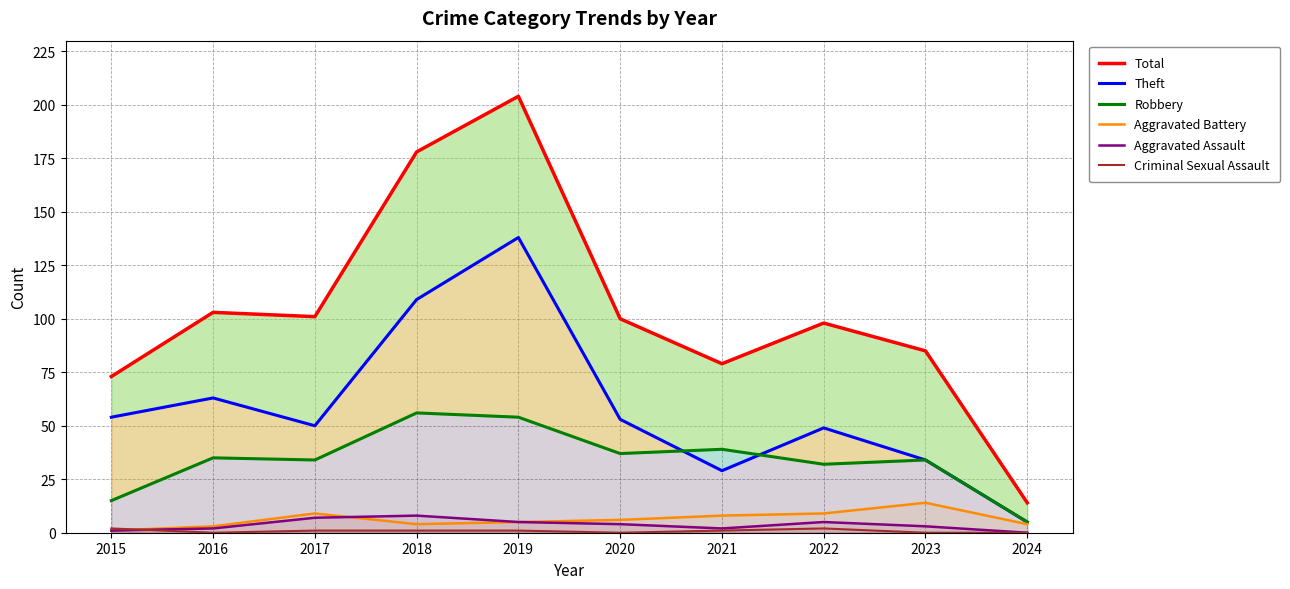

How many categories are shown in the chart?

10